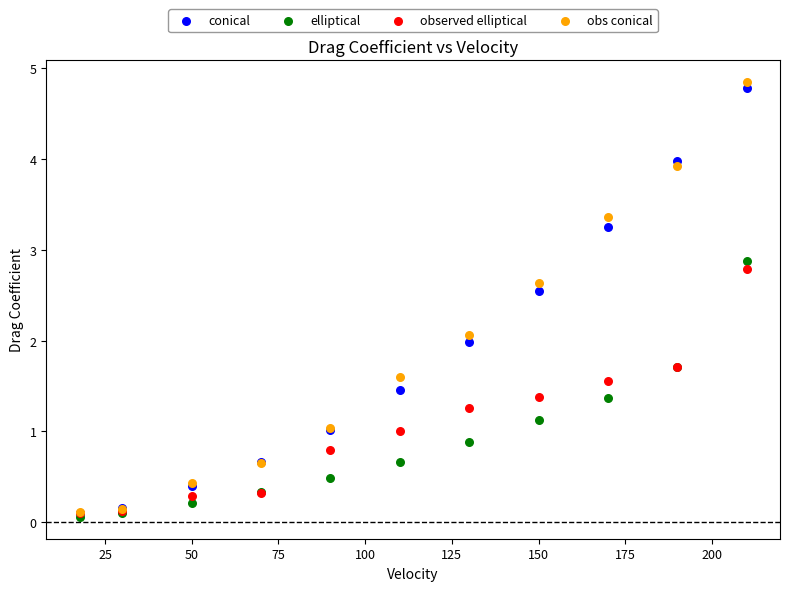

Which series reaches the maximum Y coordinate?

obs conical